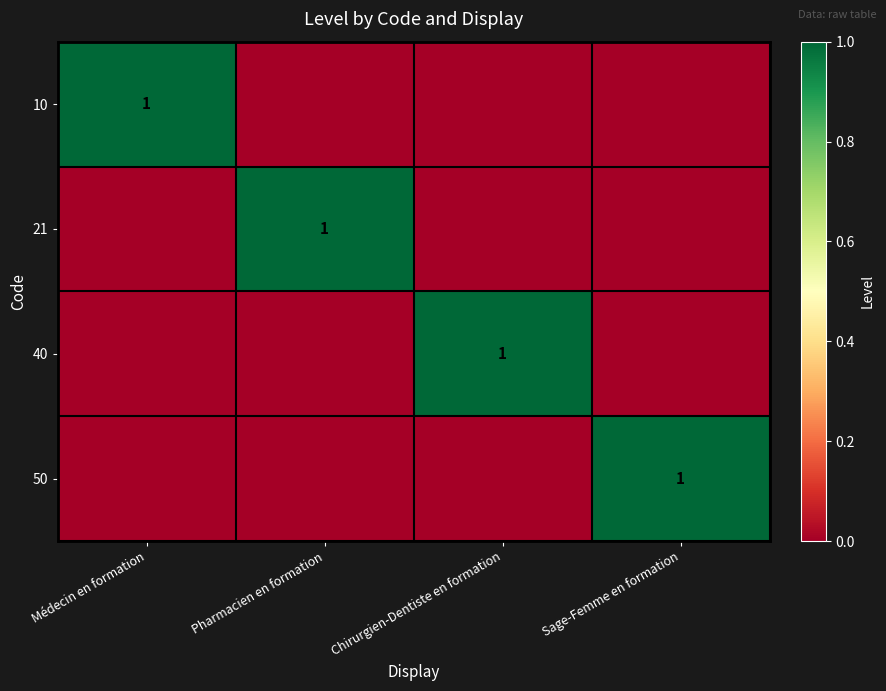

The 40 series shows 2 at Chirurgien-Dentiste en formation. True or false?

False